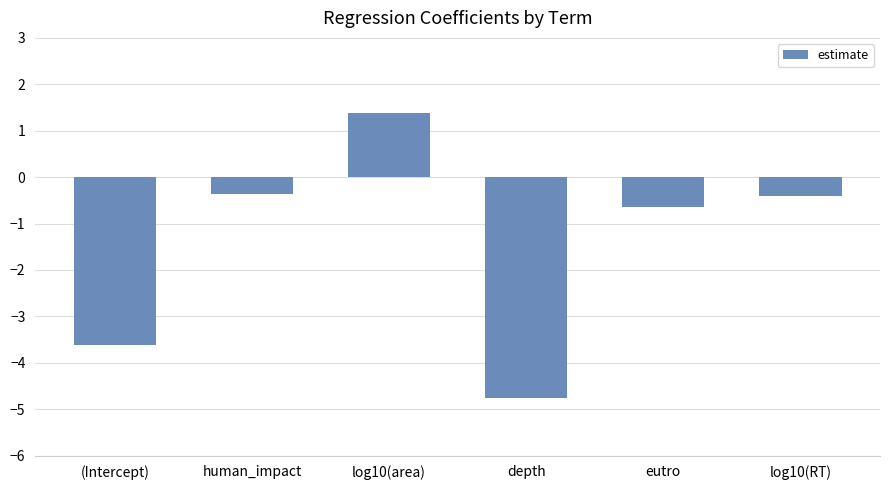

How many positive values are there?

1